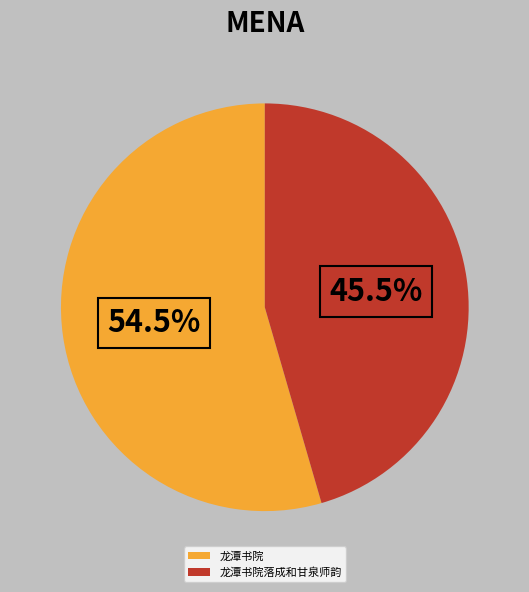

Between 龙潭书院落成和甘泉师韵 and 龙潭书院, which is larger?

龙潭书院